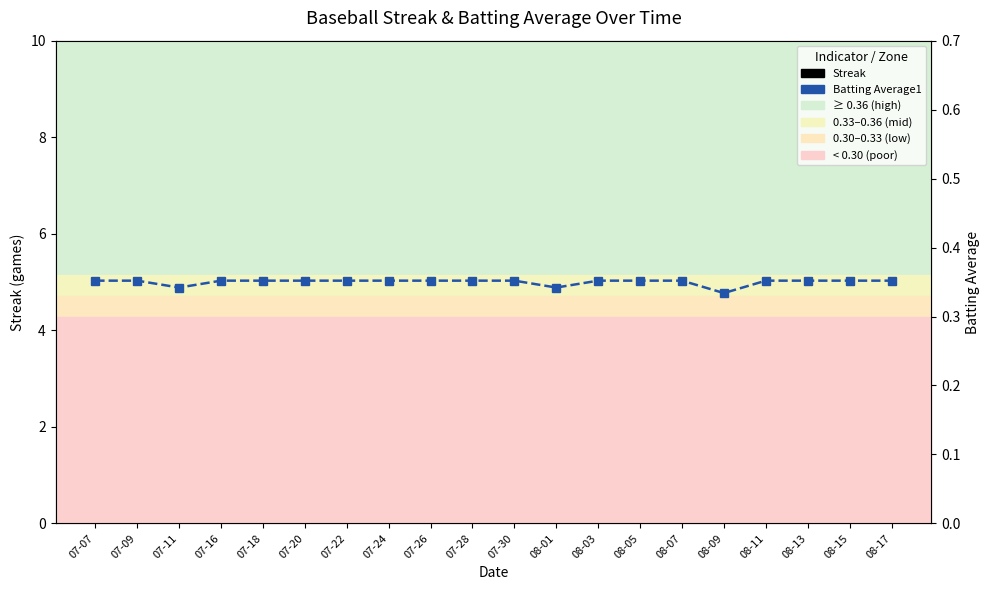

How many lines are shown in the chart?

2